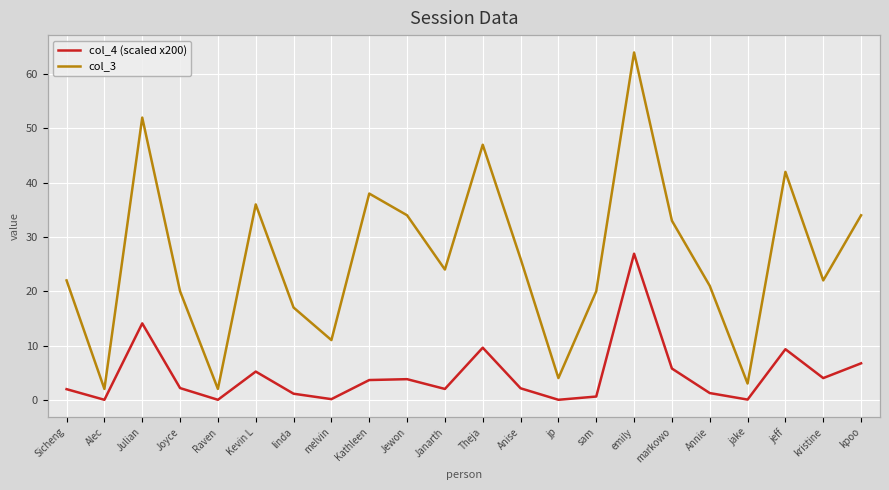

Where does the col_4 (scaled x200) series first go above 2?

Julian